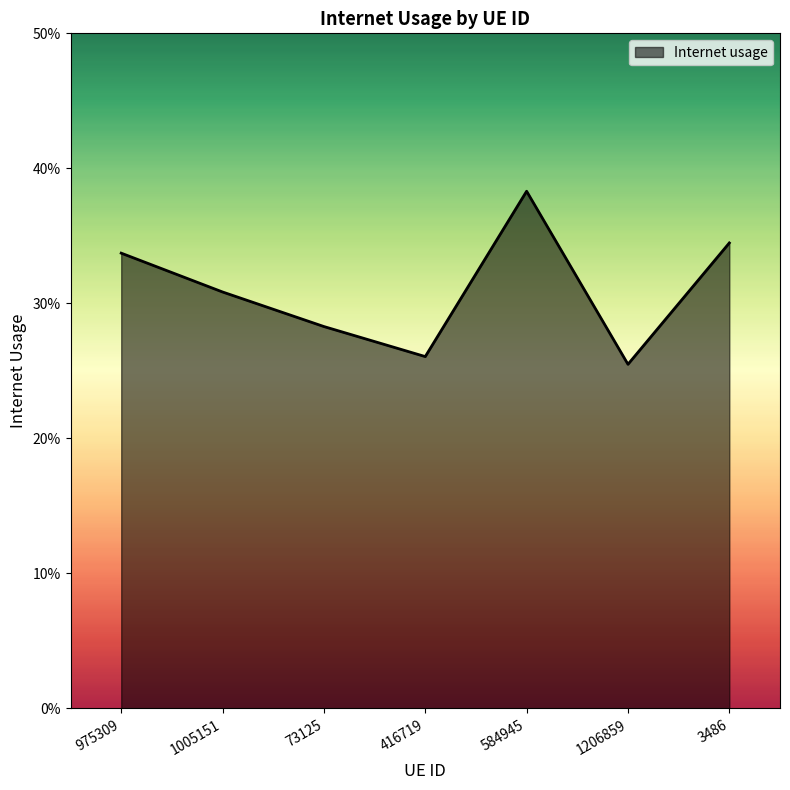

Reading left to right, extract all data points from this chart.

975309=0.3	1005151=0.3	73125=0.3	416719=0.3	584945=0.4	1206859=0.3	3486=0.3